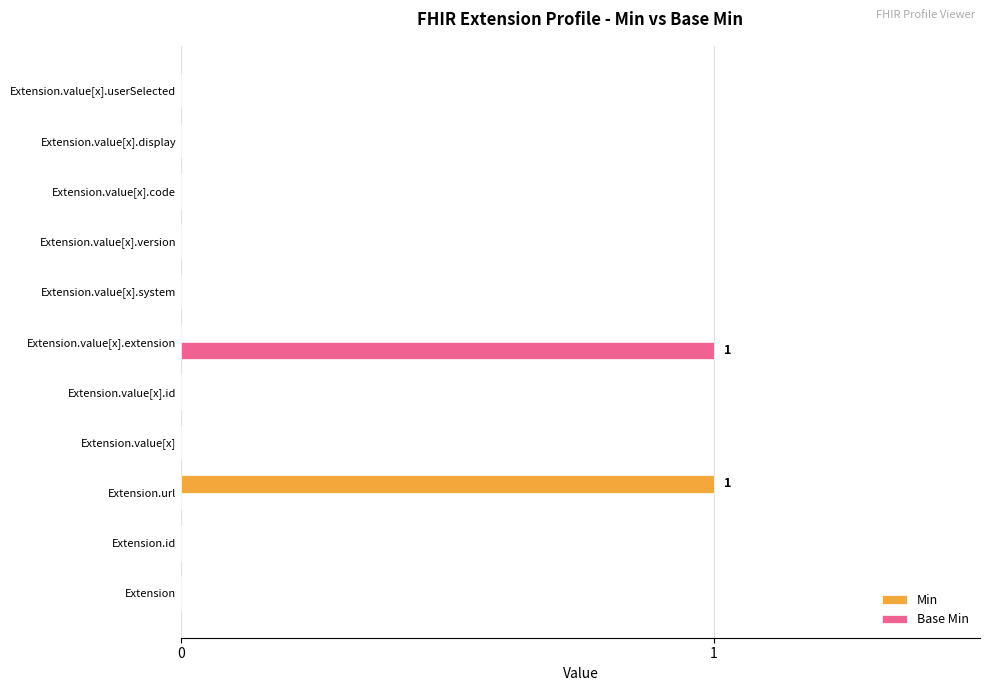

Count the number of categories in the chart.

11